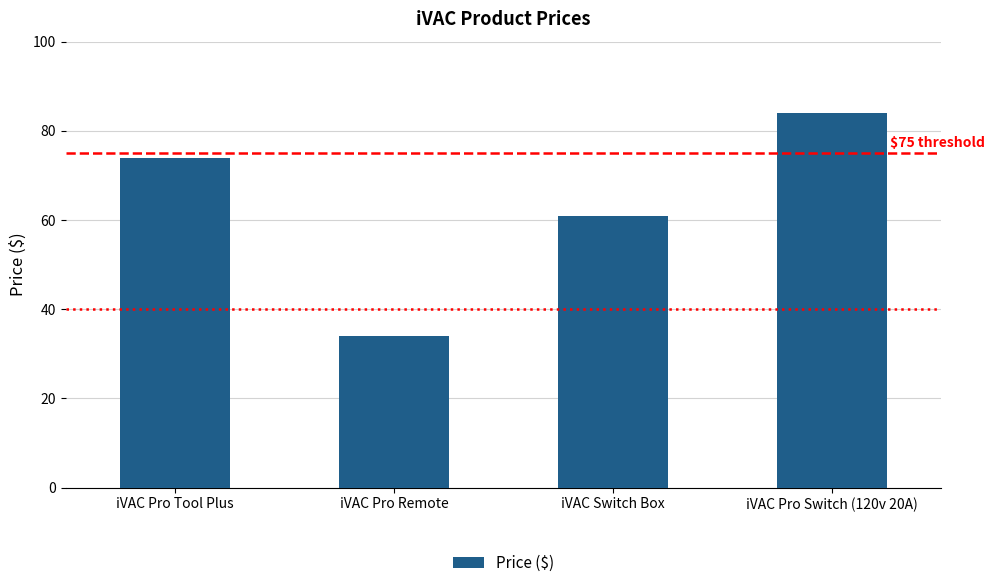

The chart shows a value of 84.0 at iVAC Pro Switch (120v 20A). True or false?

True